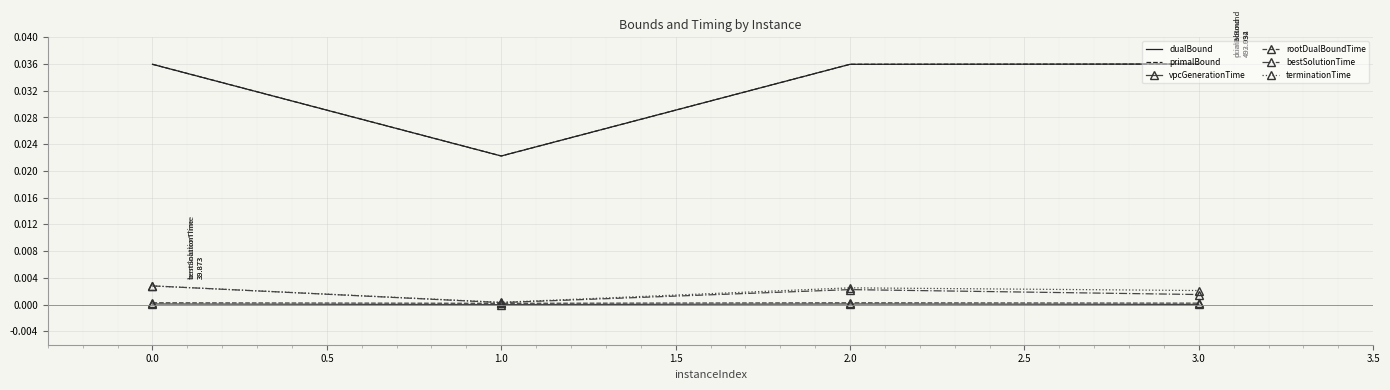

True or false: primalBound and bestSolutionTime intersect in this chart.

False